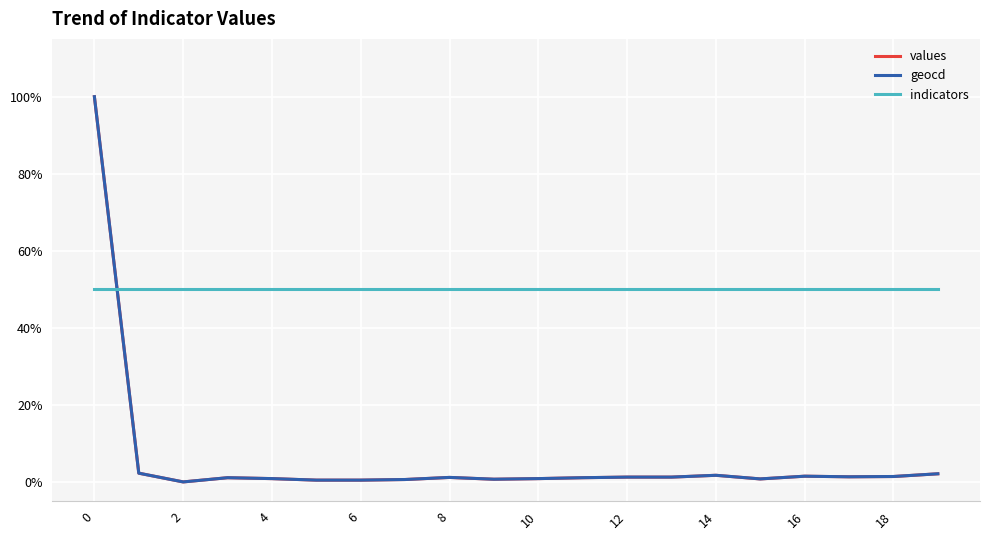

What is the greatest value displayed?

1.0